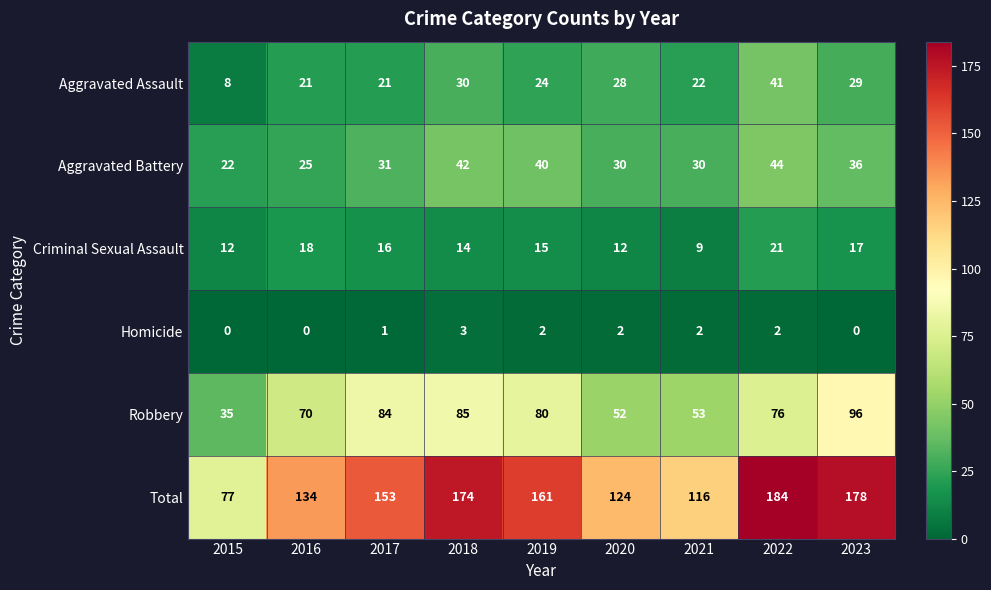

How many data points does each series have?

9